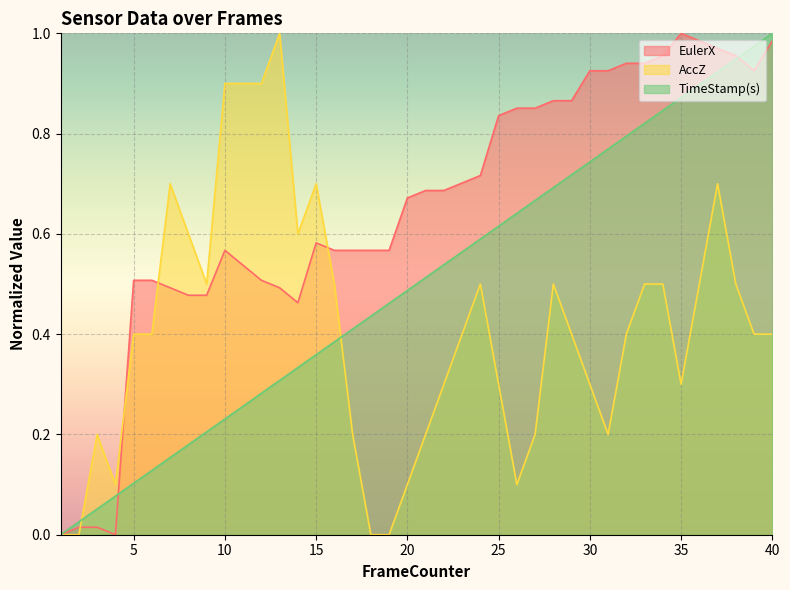

What is the difference between the highest and lowest values at 20?

0.6